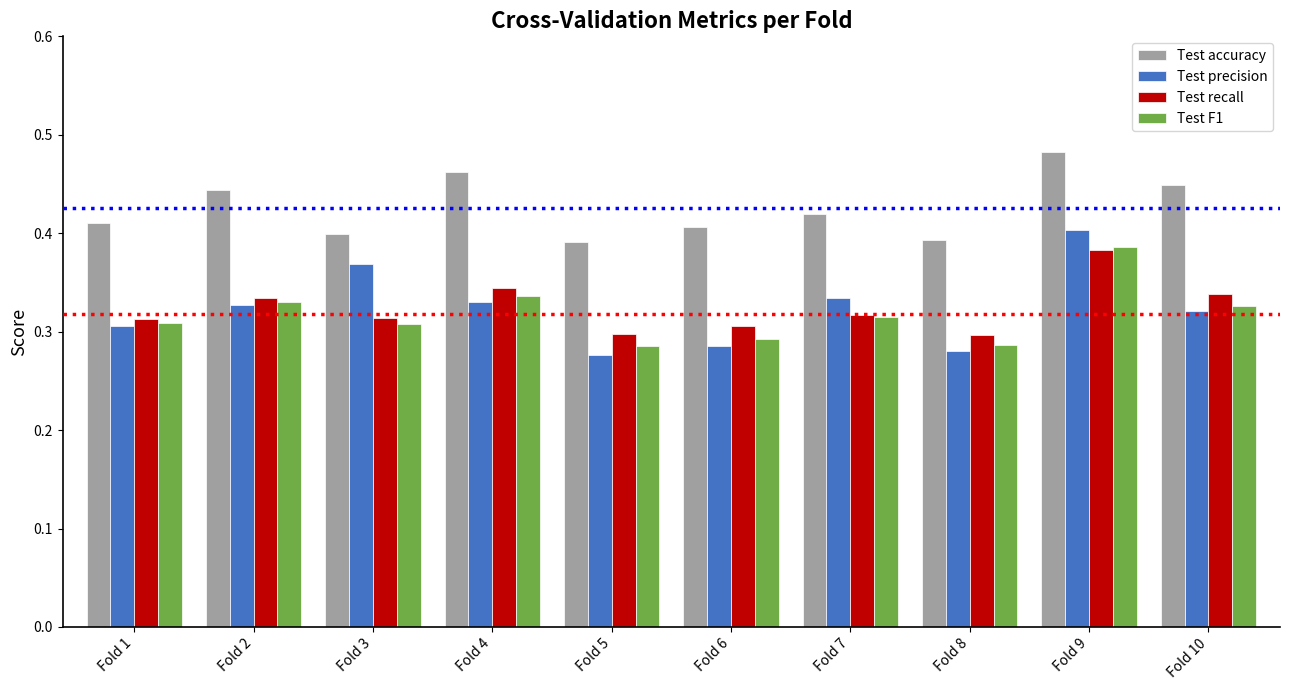

The Test recall series shows 0.4 at Fold 5. True or false?

False